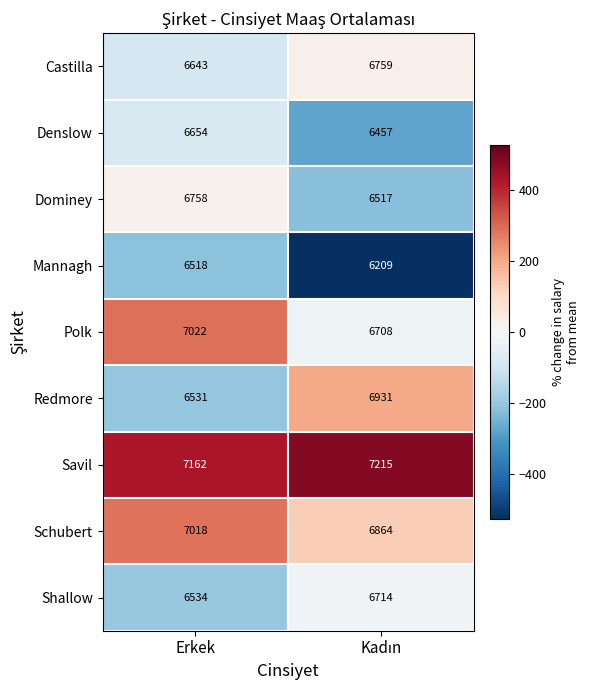

Where is Savil nearest to the value 7188?

Erkek